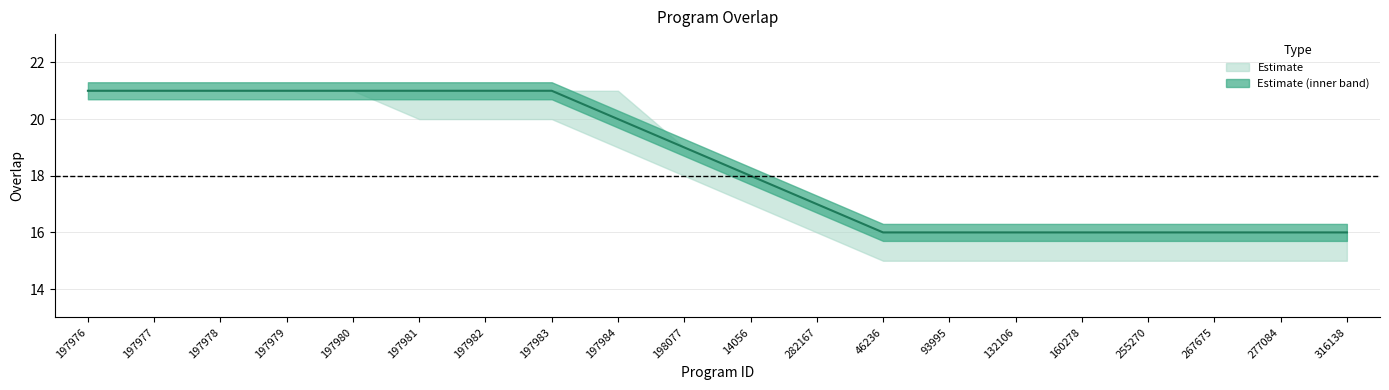

At which label does overlap_mid first exceed 19?

197976